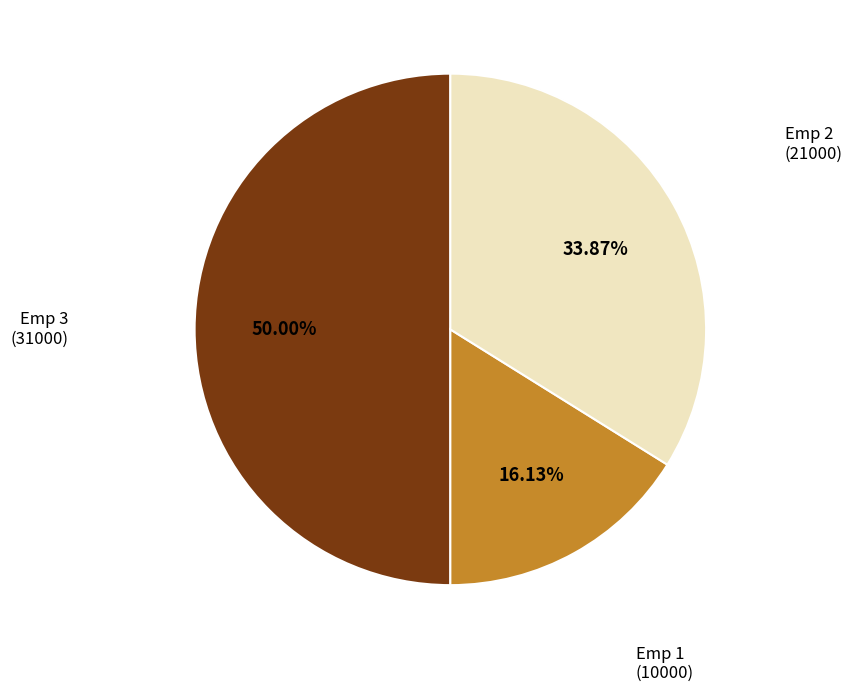

Do Emp 1 (10000) and Emp 3 (31000) together represent more than half of the pie?

Yes